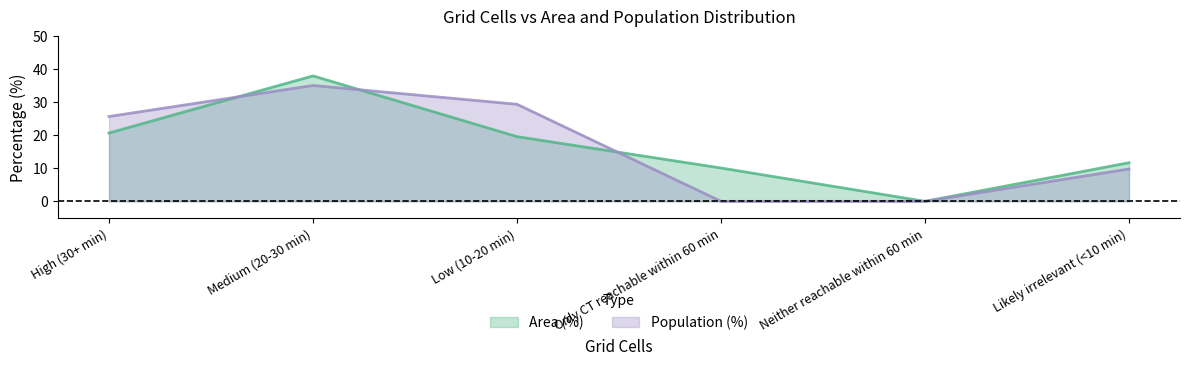

At how many categories does at least one series exceed 37?

1